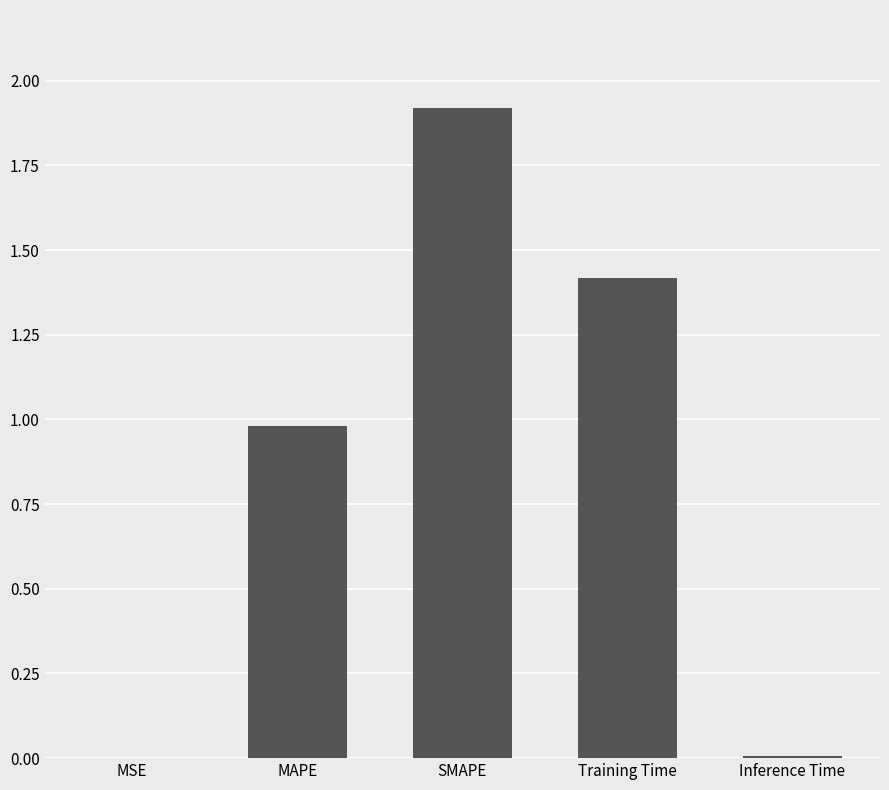

The chart shows a value of 0.0 at Inference Time. True or false?

True